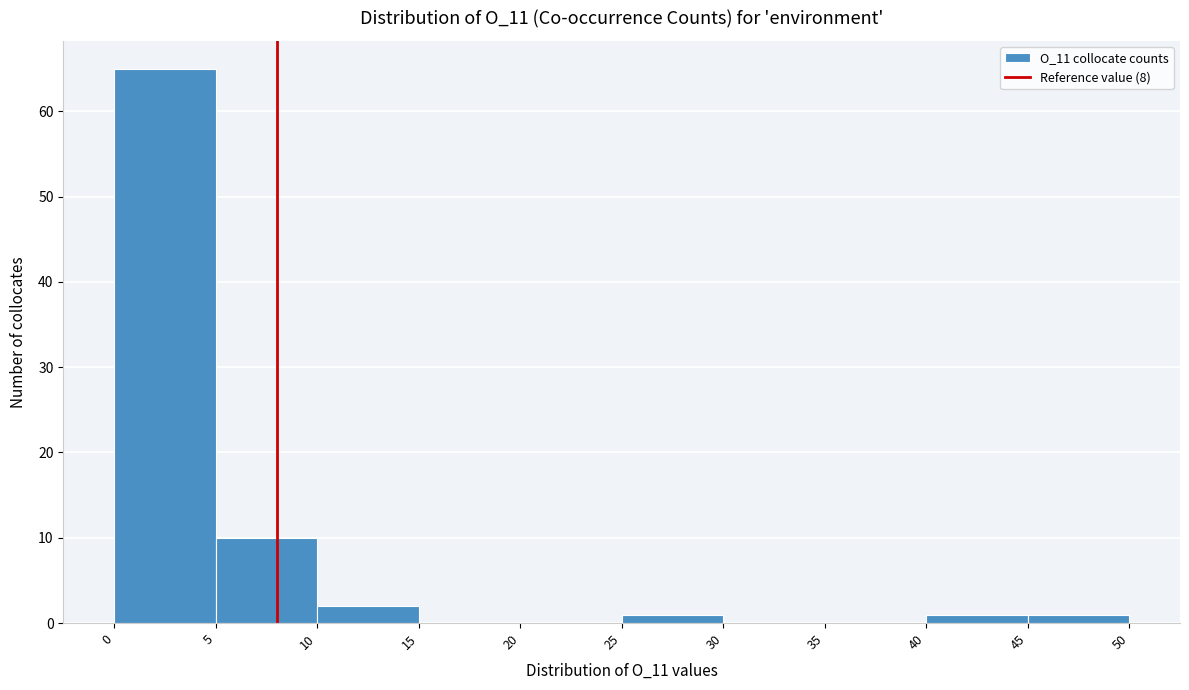

Over which range of the x-axis is the bar tallest?

0 to 5